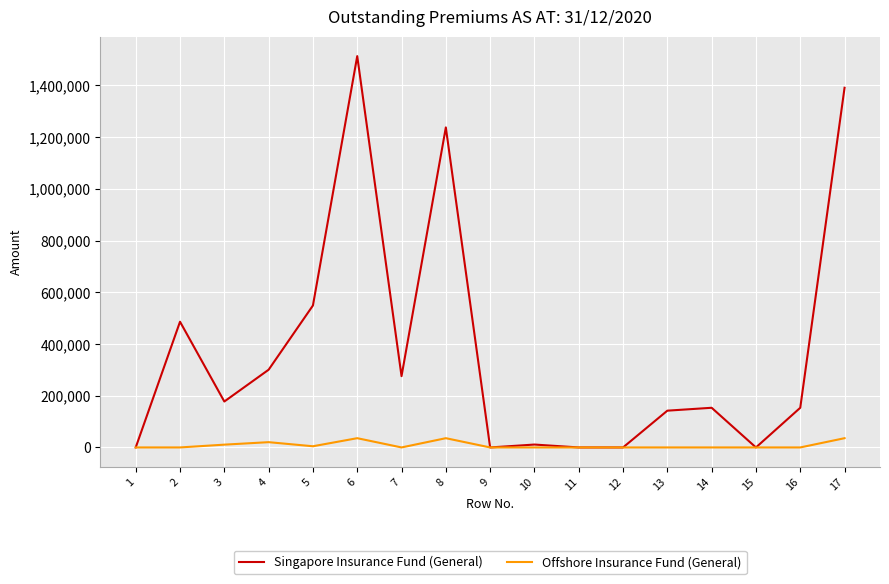

Is it true that Offshore Insurance Fund (General) equals 0 at 11?

True